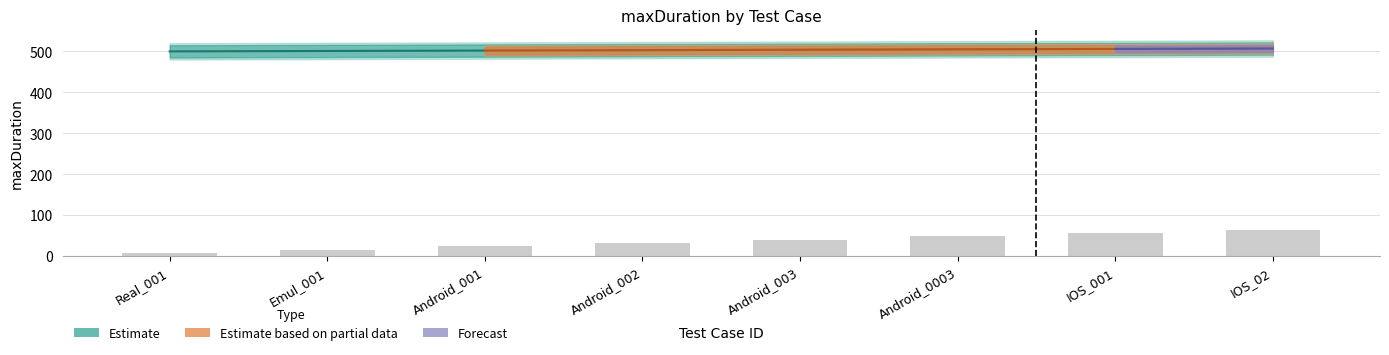

What is the label of the 4th bar from the right?

Android_003